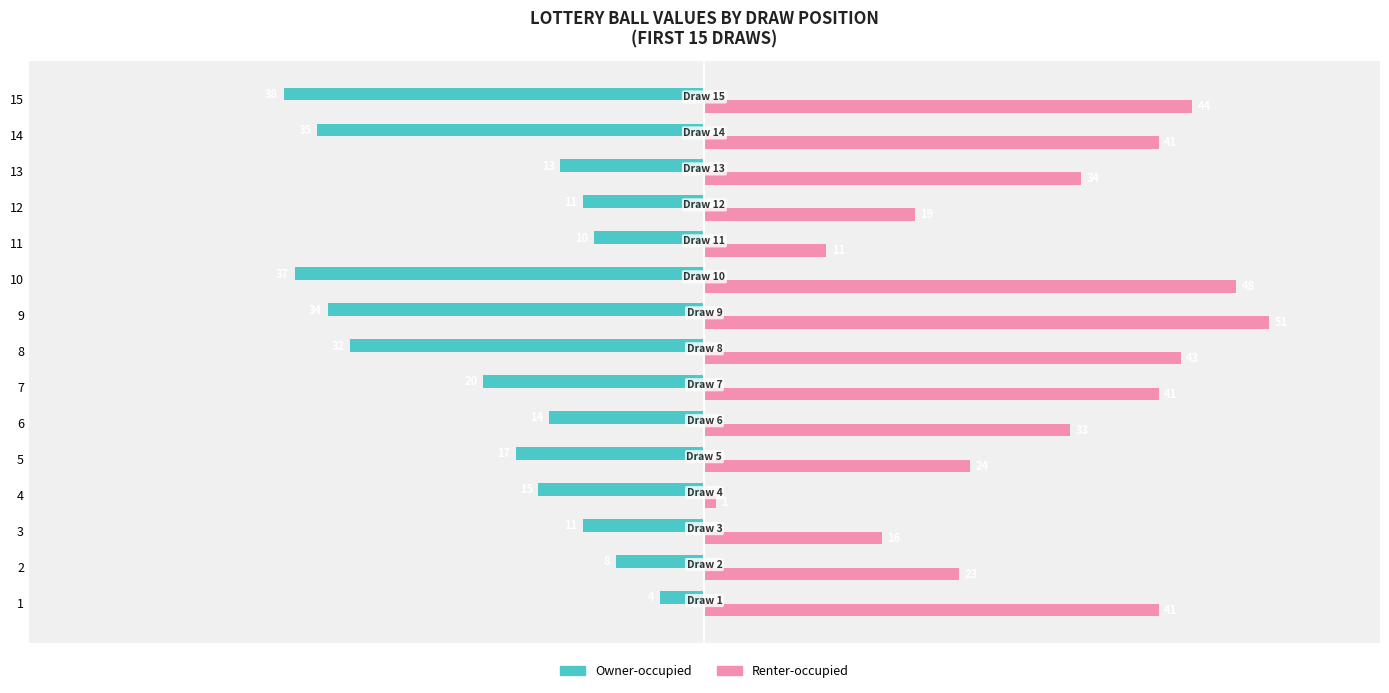

The value of Owner-occupied at 14 is -35. True or false?

True